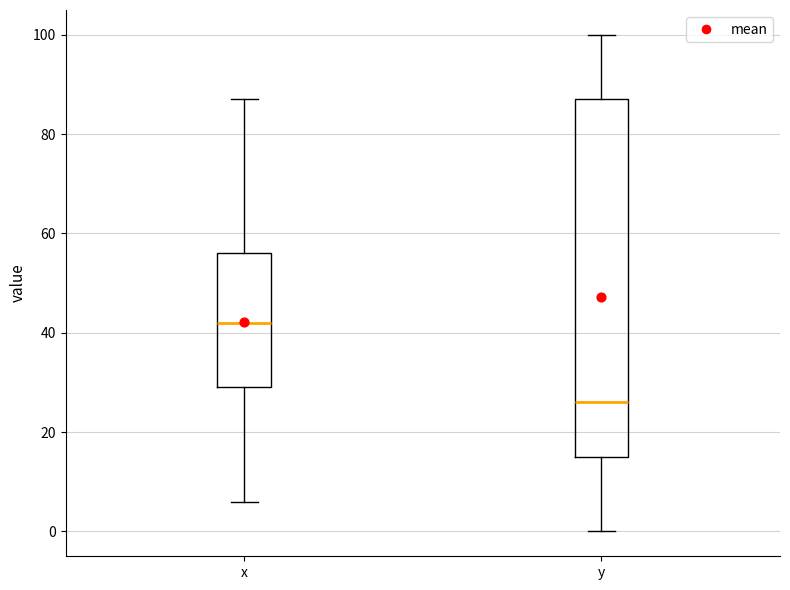

Which box has the lowest median line?

y